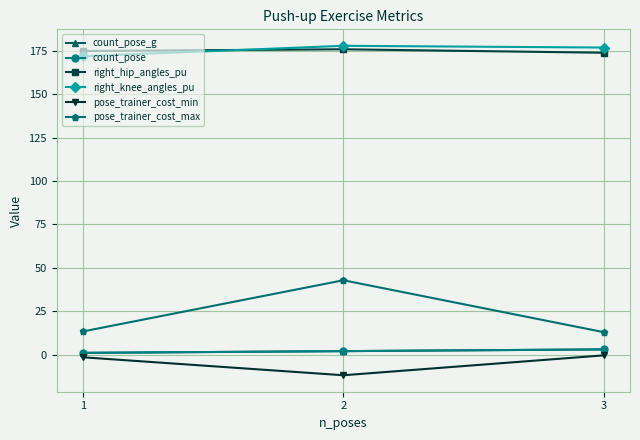

What is the maximum value shown in the chart?

178.0